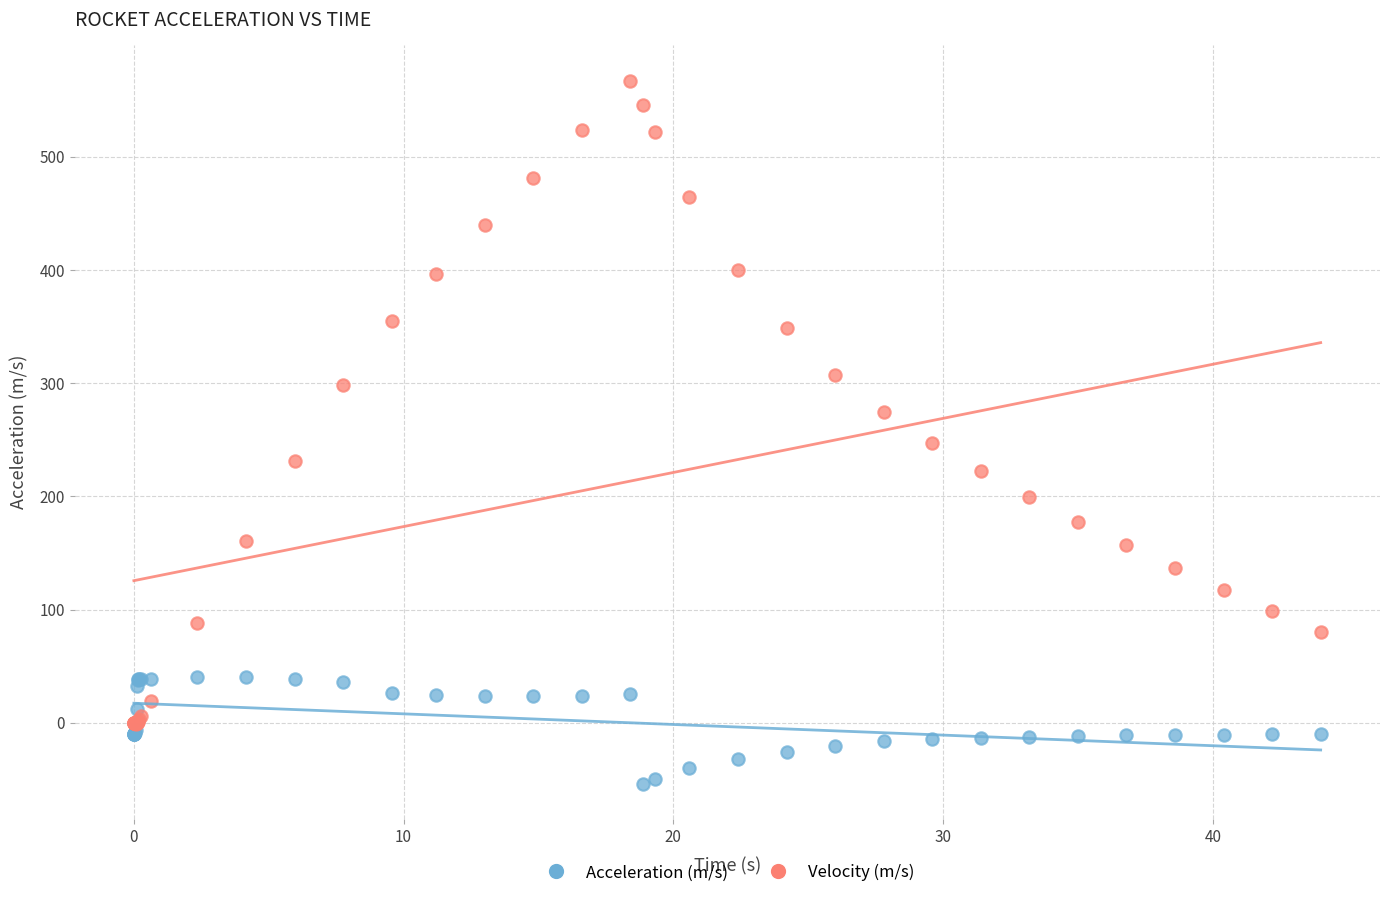

What are all the series names shown in the legend?

Acceleration (m/s), Velocity (m/s)